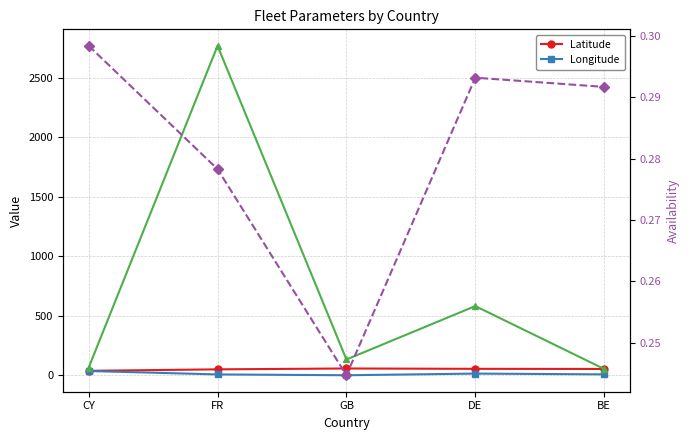

Rank the categories by Latitude value from highest to lowest.

GB, DE, BE, FR, CY